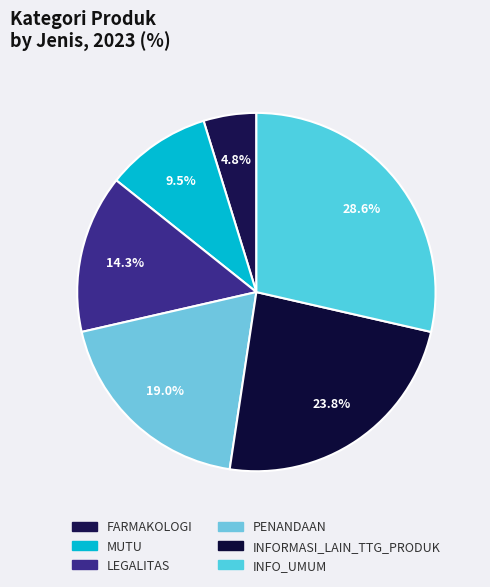

Does FARMAKOLOGI account for over 50% of the chart?

No